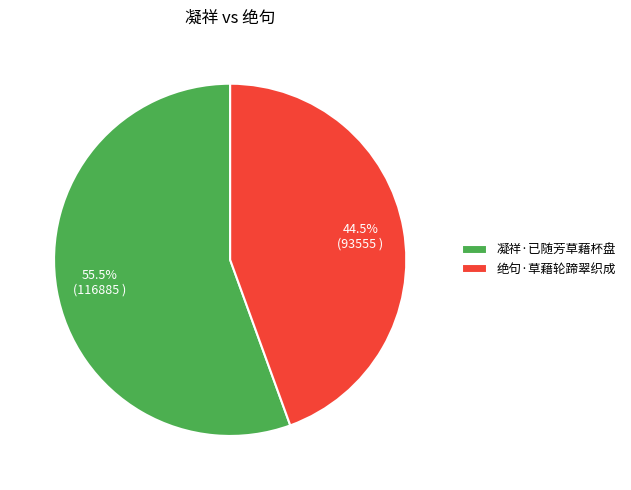

True or false: 绝句·草藉轮蹄翠织成 accounts for 54% of the total.

False